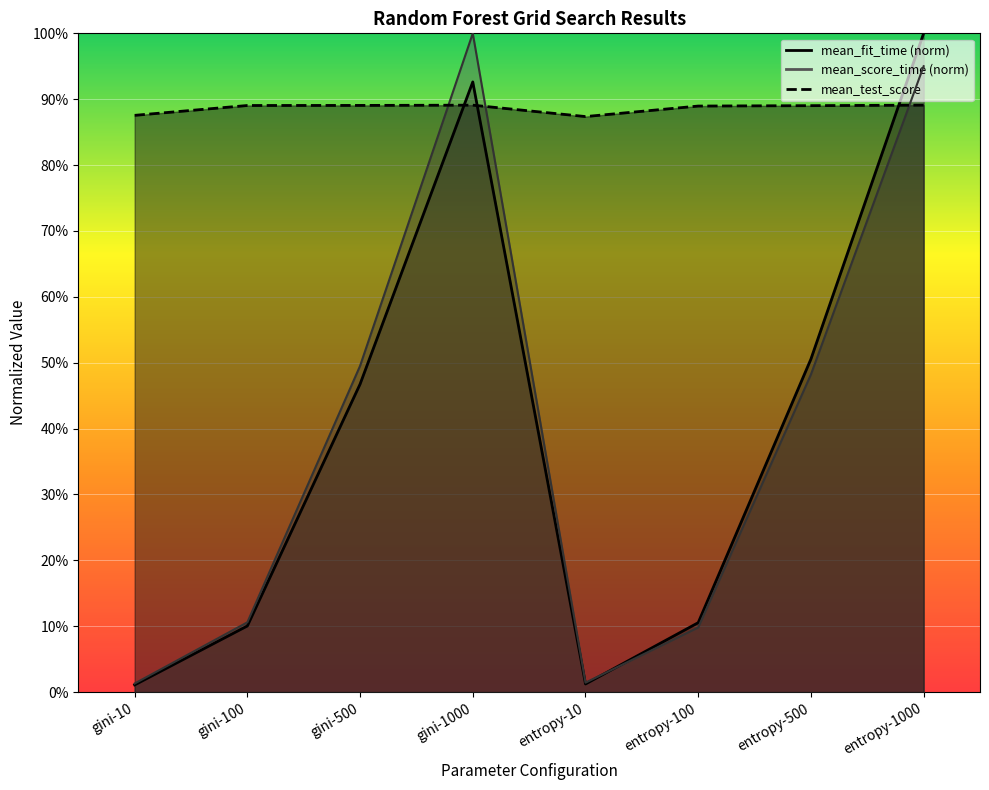

Is it true that mean_fit_time equals 0.0 at entropy-10?

False